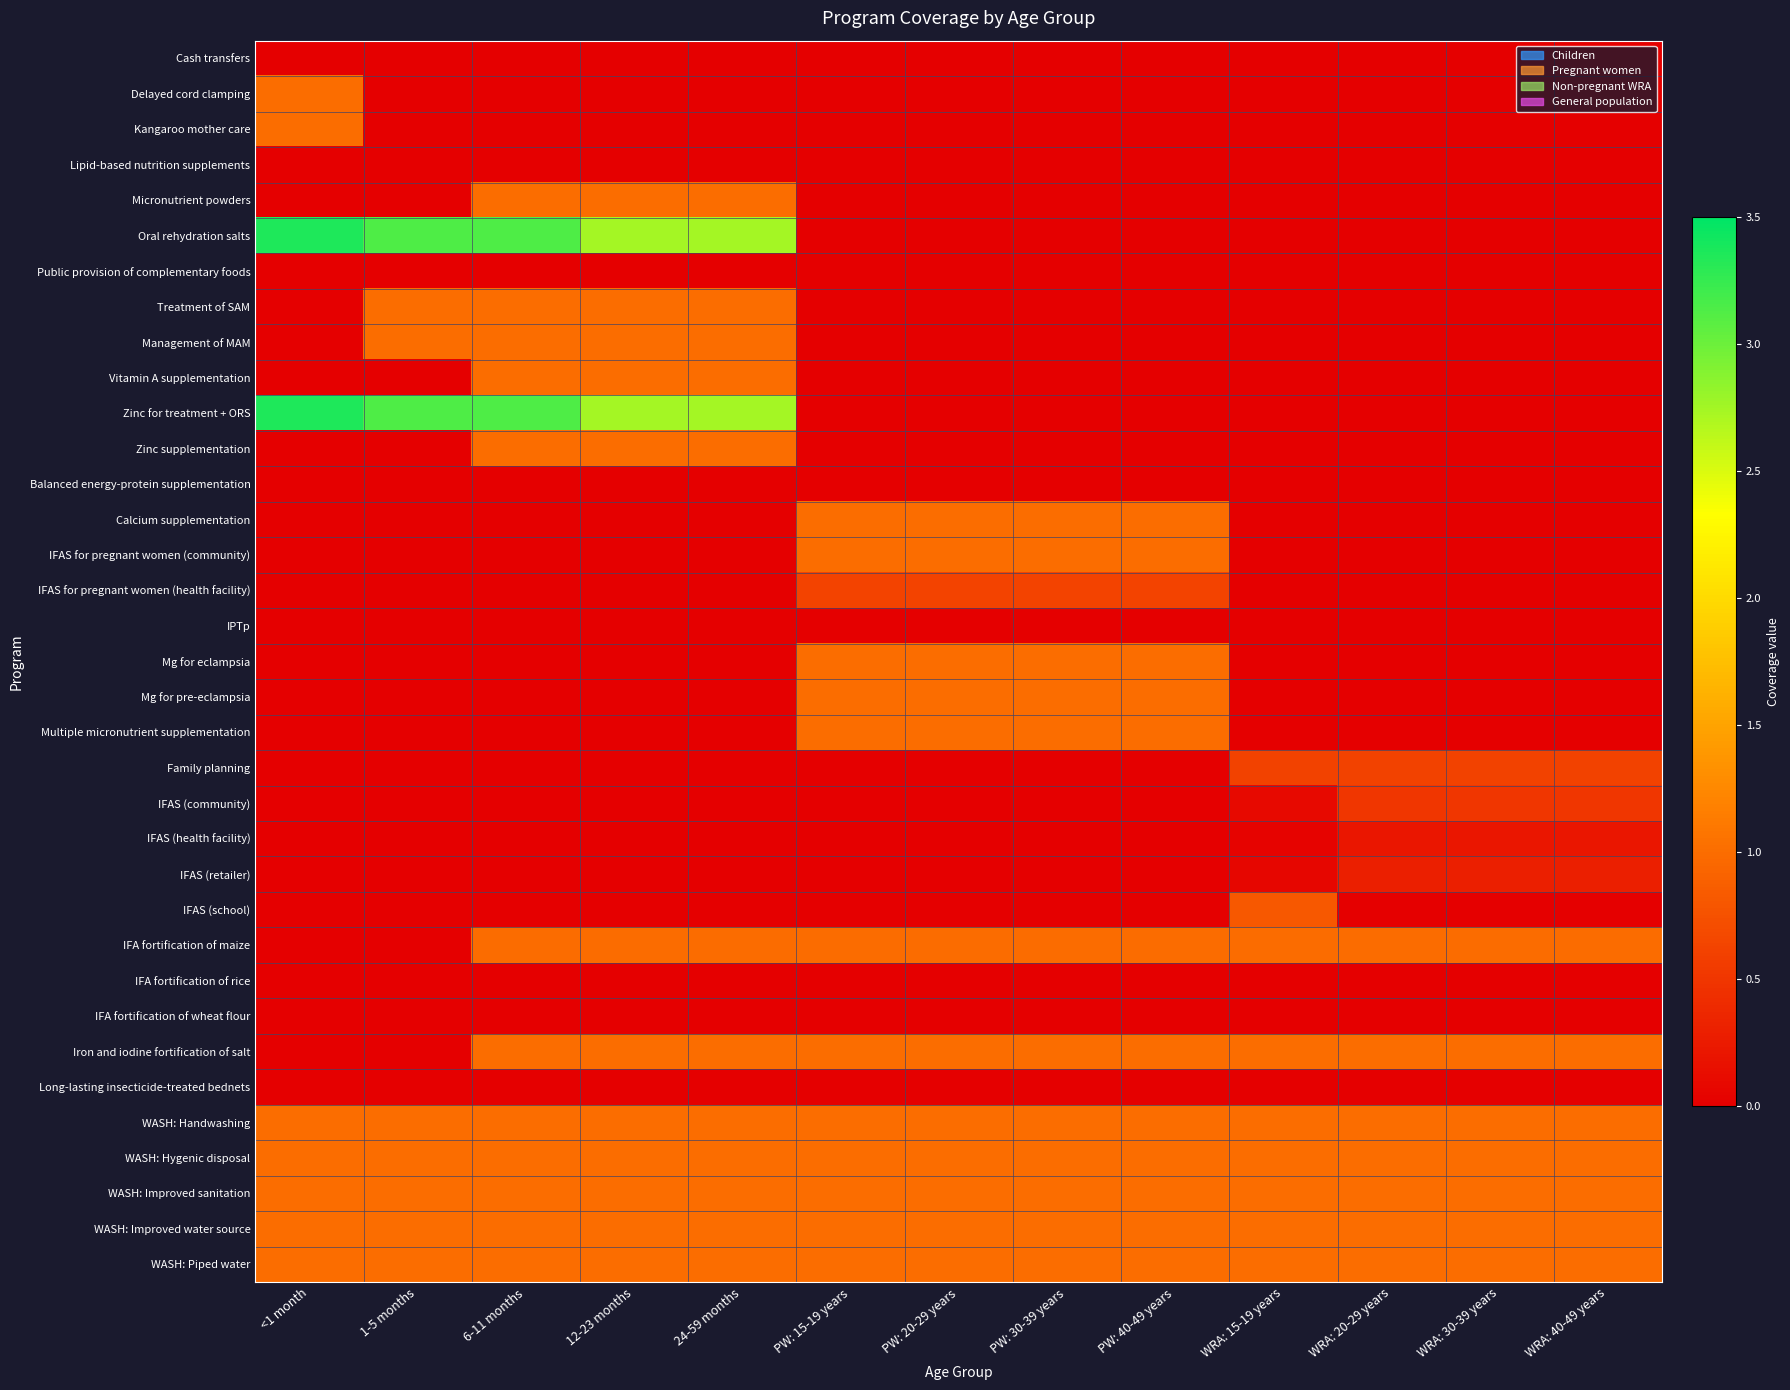

Rank the series by their maximum value, from highest to lowest.

Oral rehydration salts, Zinc for treatment + ORS, Delayed cord clamping, Kangaroo mother care, Micronutrient powders, Treatment of SAM, Management of MAM, Vitamin A supplementation, Zinc supplementation, Calcium supplementation, IFAS for pregnant women (community), Mg for eclampsia, Mg for pre-eclampsia, Multiple micronutrient supplementation, Iron and iodine fortification of salt, WASH: Handwashing, WASH: Hygenic disposal, WASH: Improved sanitation, WASH: Improved water source, WASH: Piped water, IFA fortification of maize, IFAS (school), IFAS for pregnant women (health facility), Family planning, IFAS (community), IFAS (retailer), IFAS (health facility), Cash transfers, Lipid-based nutrition supplements, Public provision of complementary foods, Balanced energy-protein supplementation, IPTp, IFA fortification of rice, IFA fortification of wheat flour, Long-lasting insecticide-treated bednets